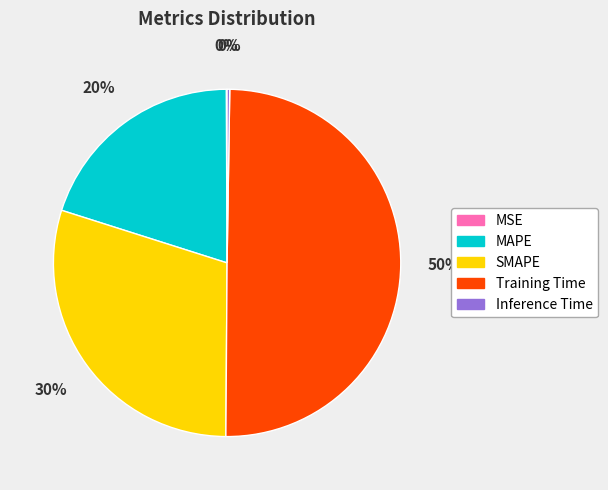

What is the ratio of the value at MAPE to the value at Training Time?

0.4